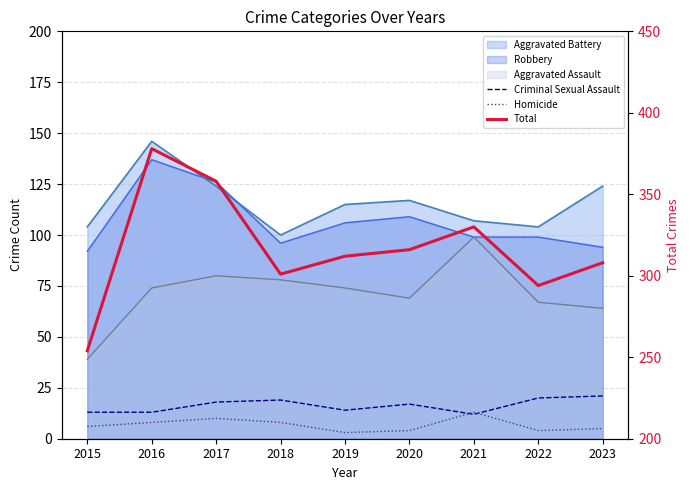

Which category has the highest value in the Total series?

2016